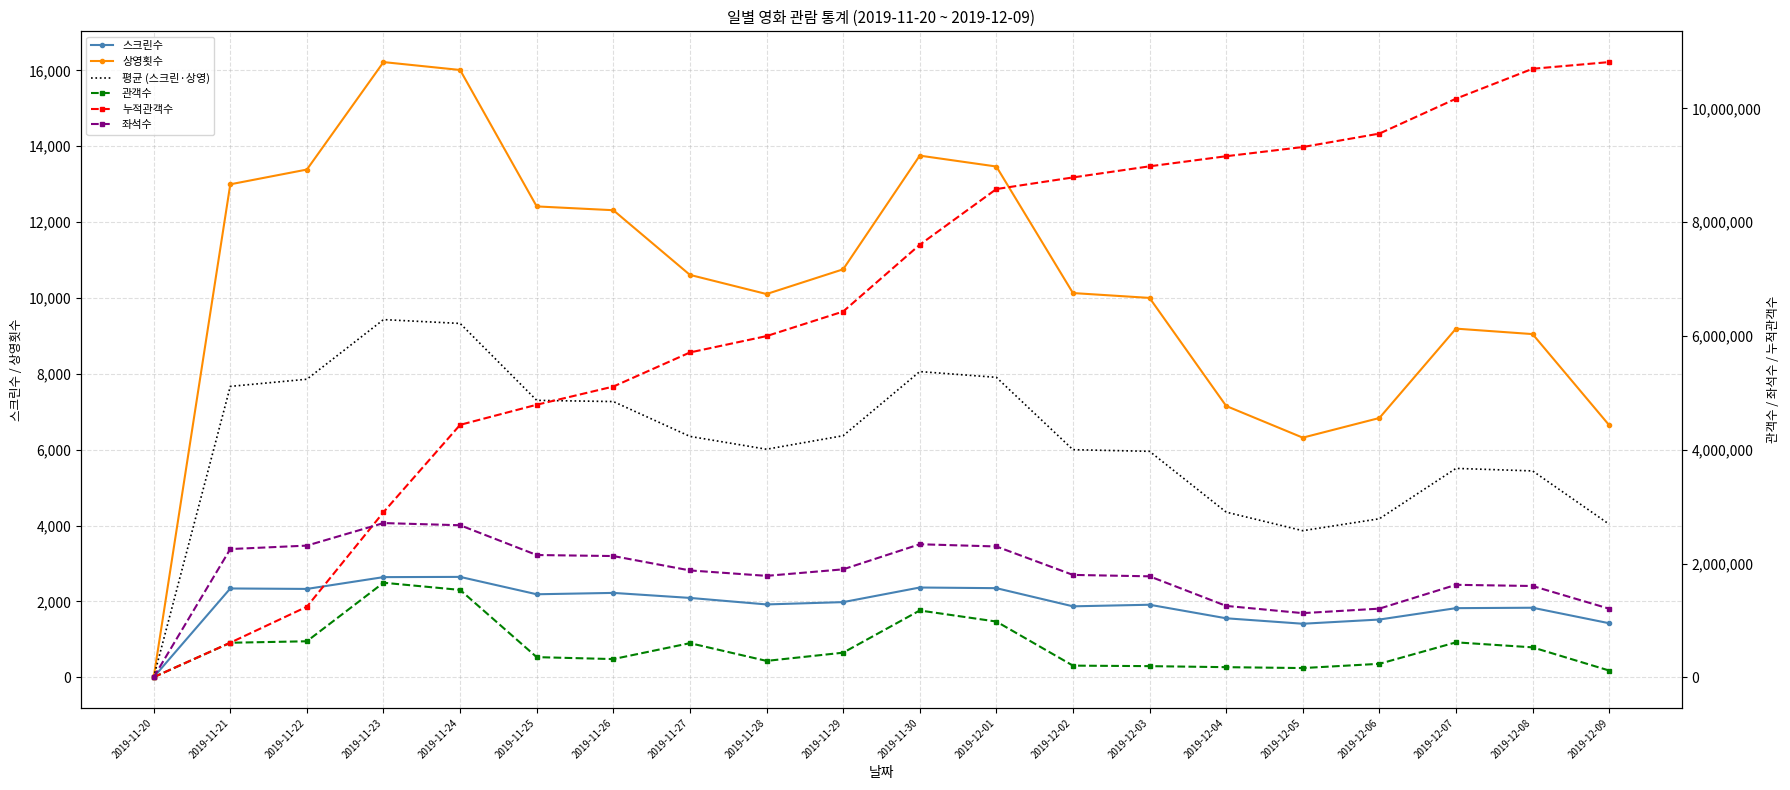

True or false: 평균 (스크린·상영) and 좌석수 cross at least once.

False